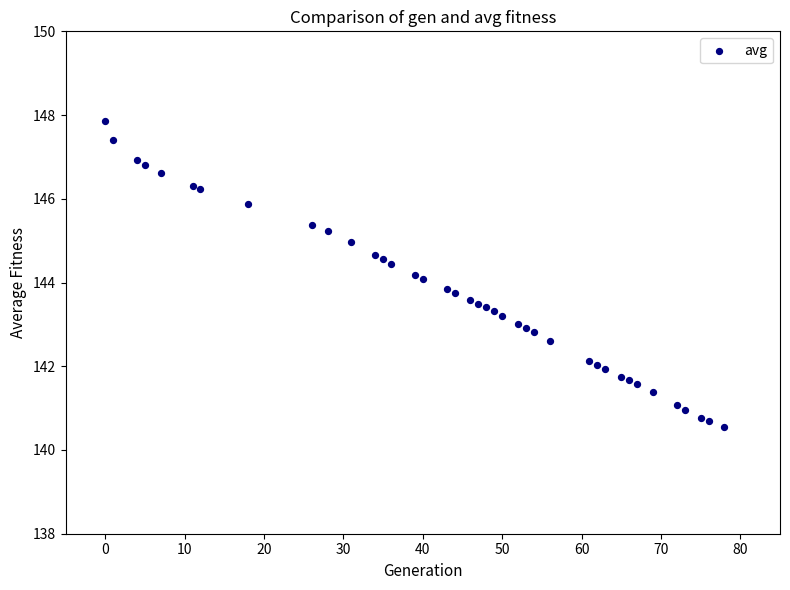

What is the range of X values (max minus min)?

78.0